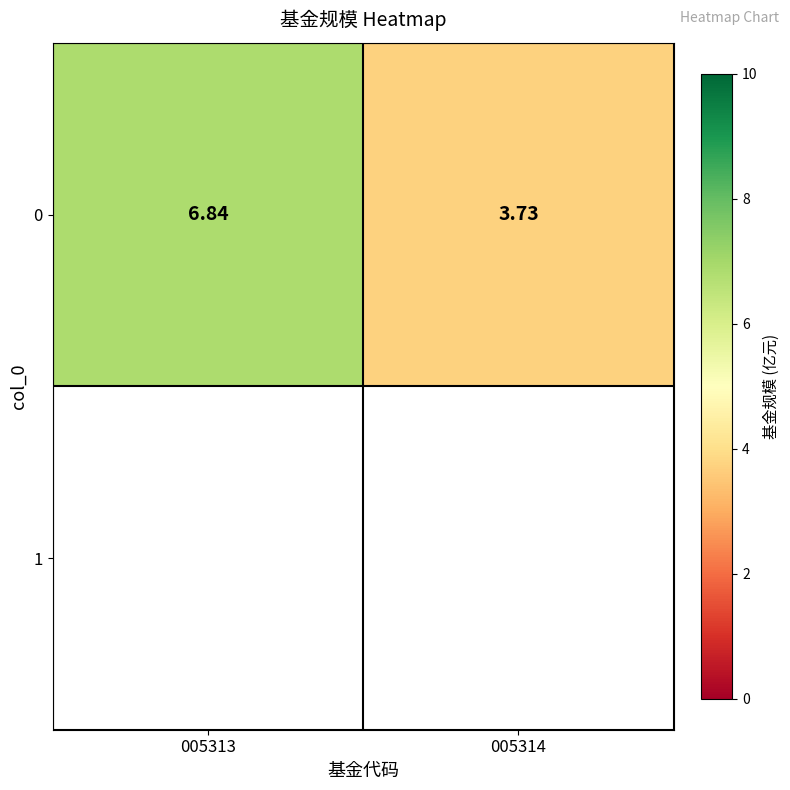

What is the ratio of the value at 005314 to the value at 005313?

0.5